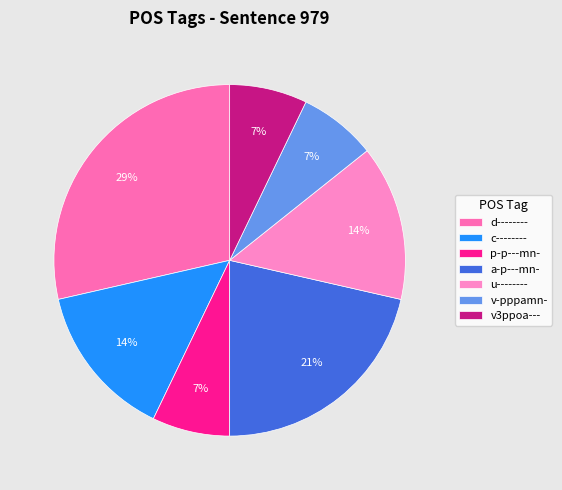

Between v3ppoa--- and a-p---mn-, which is larger?

a-p---mn-